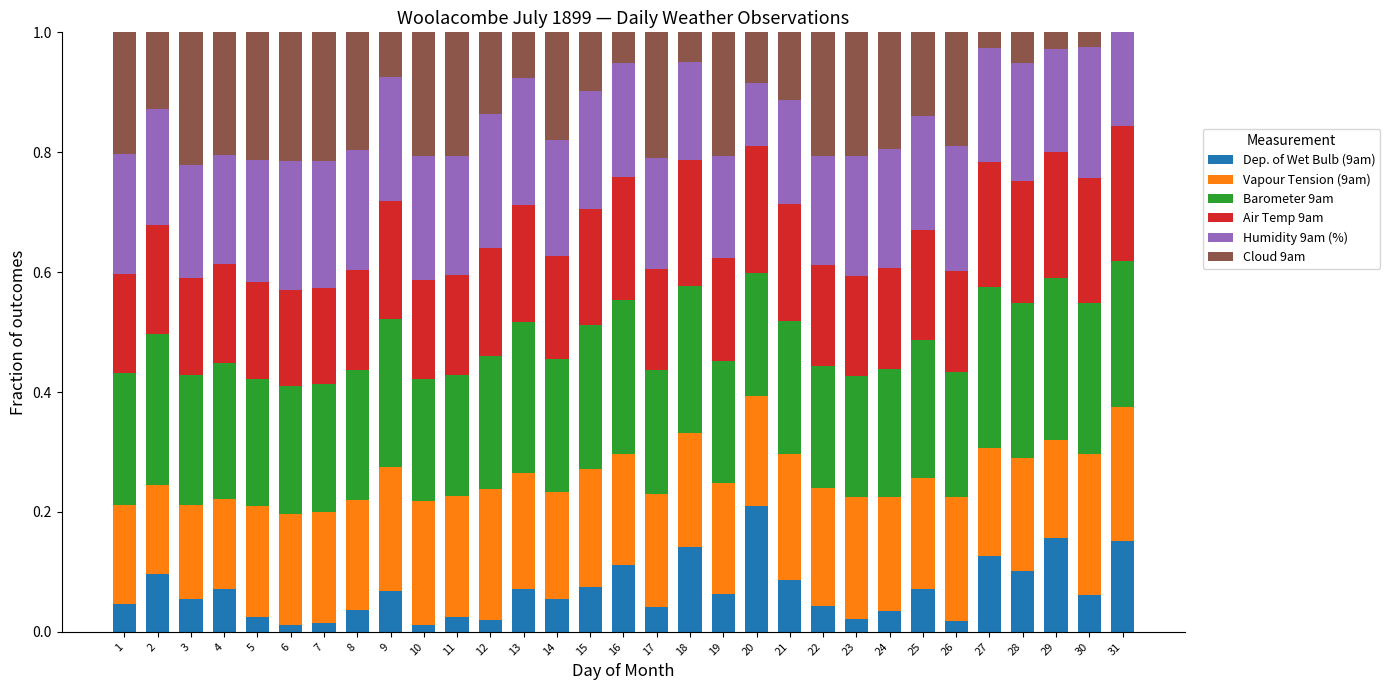

True or false: Dep. of Wet Bulb (9am) has a value of 0.1 at 17.

False